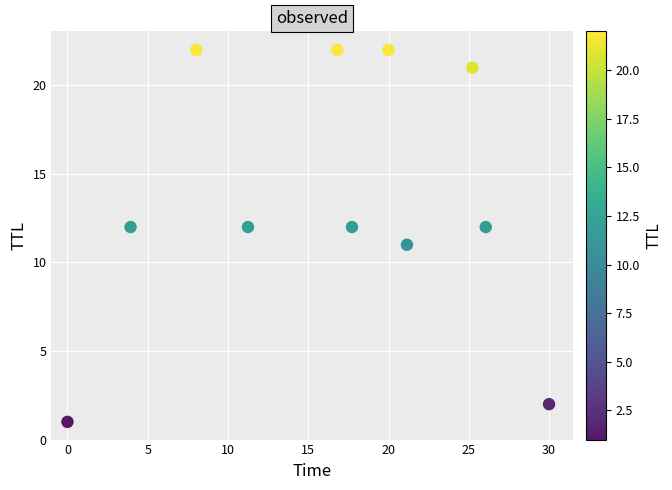

What is the range of Y values (max minus min)?

21